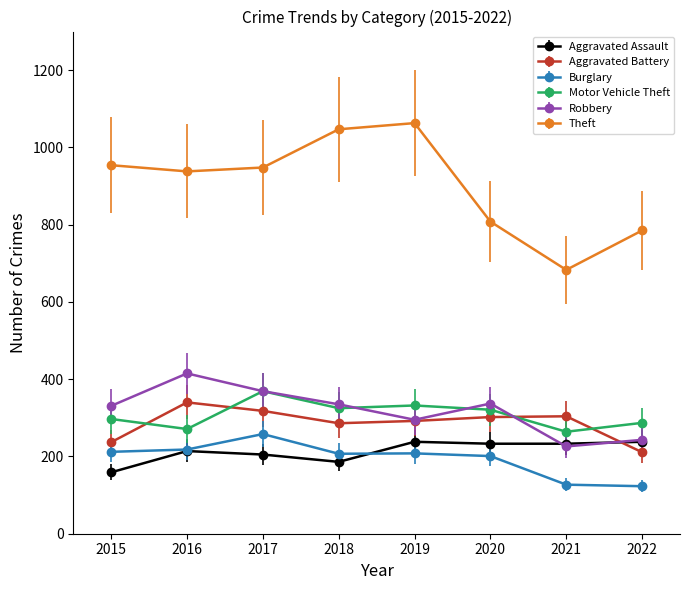

What is the spread (max minus min) of values at 2017?

743